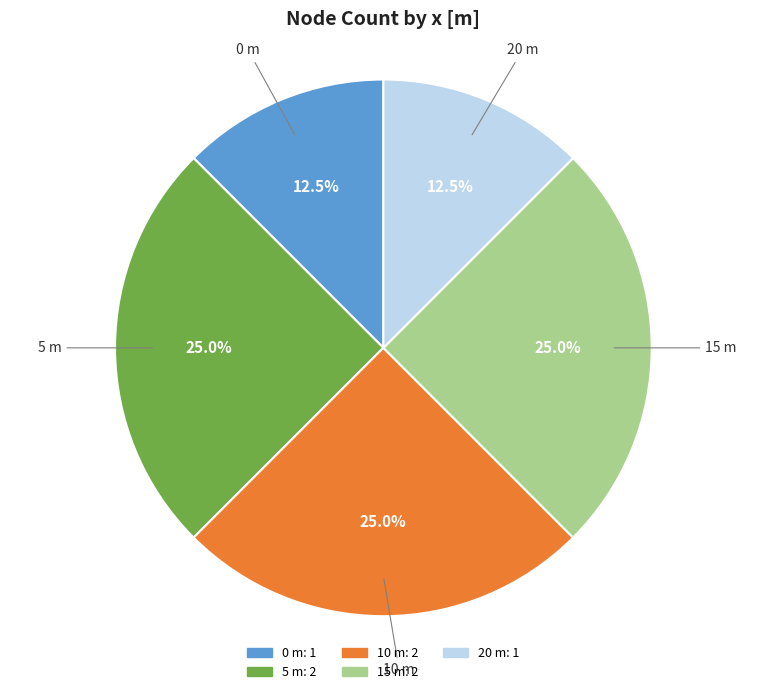

Does any single category account for the majority?

No